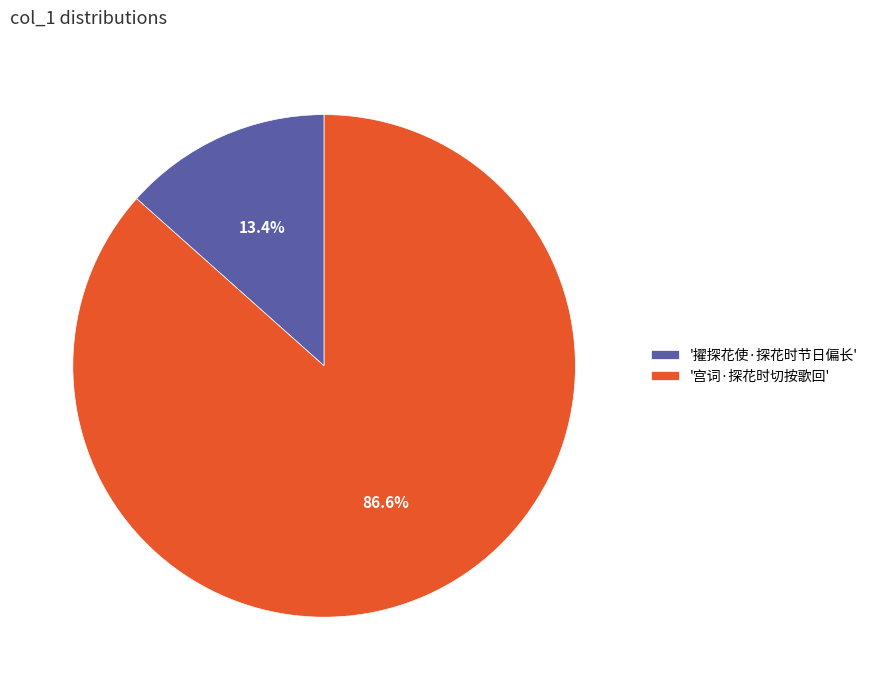

What is the majority slice?

'宫词·探花时切按歌回'